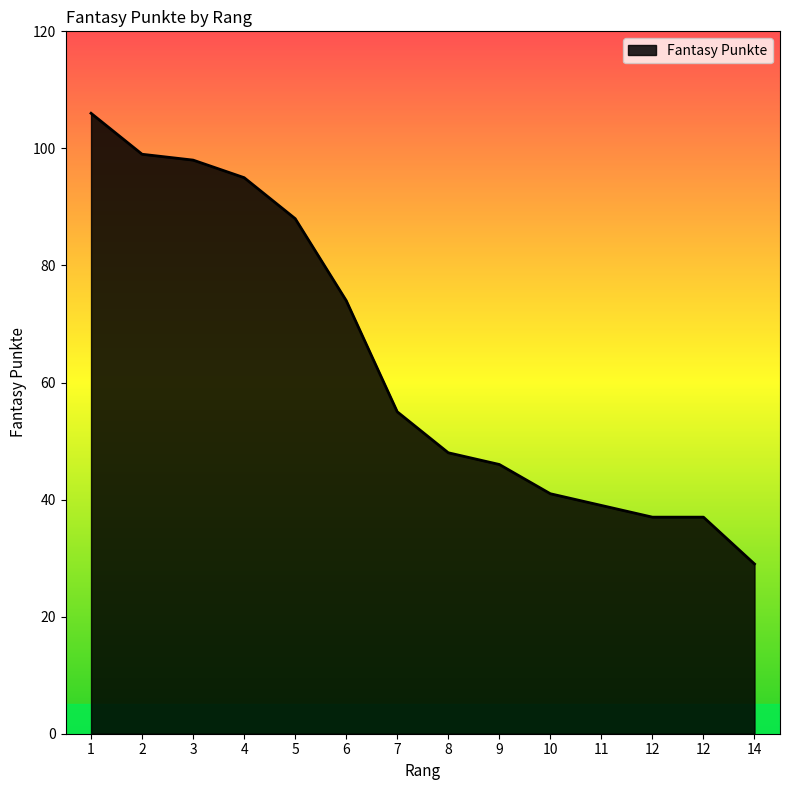

Reading right to left, transcribe all the data shown in this chart.

14=29	12=37	12=37	11=39	10=41	9=46	8=48	7=55	6=74	5=88	4=95	3=98	2=99	1=106